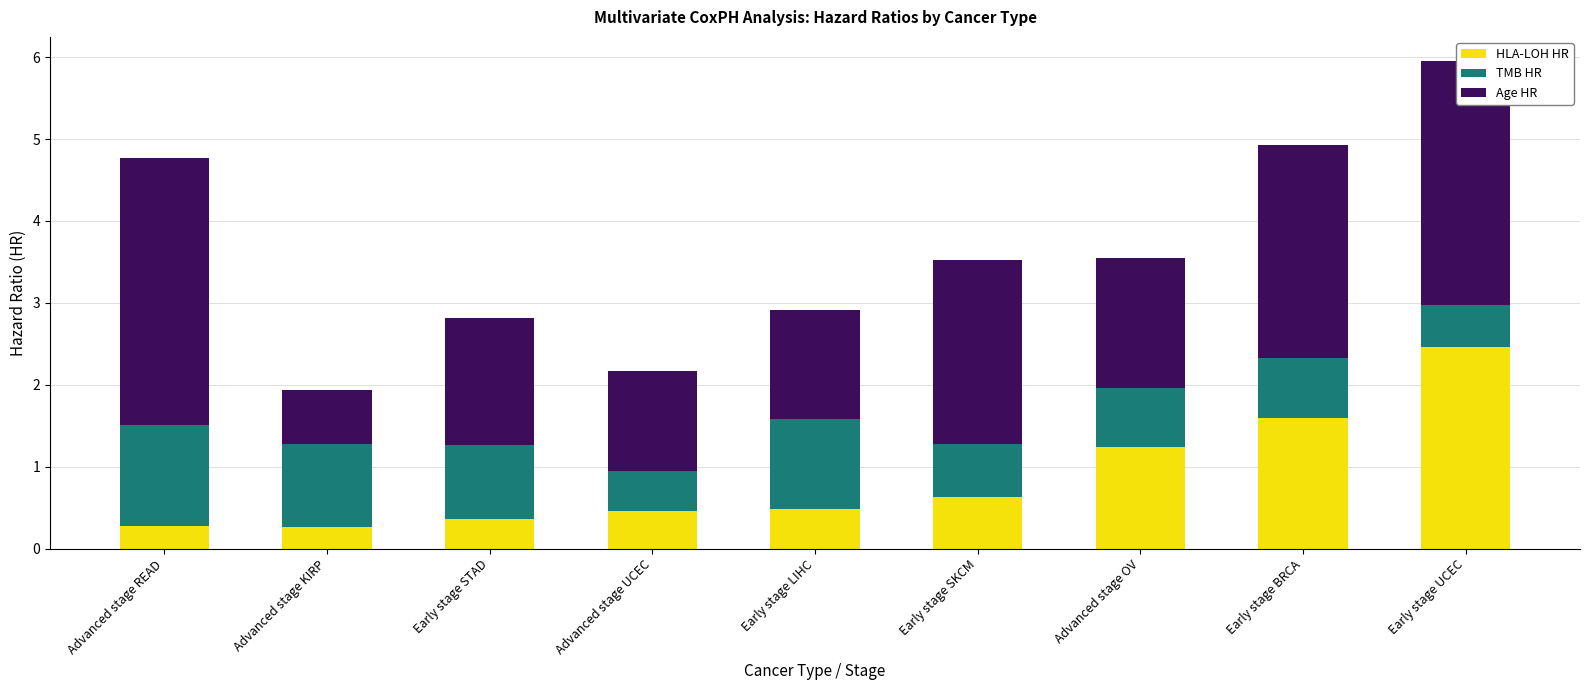

Is it true that HLA-LOH HR equals 0.9 at Early stage SKCM?

False